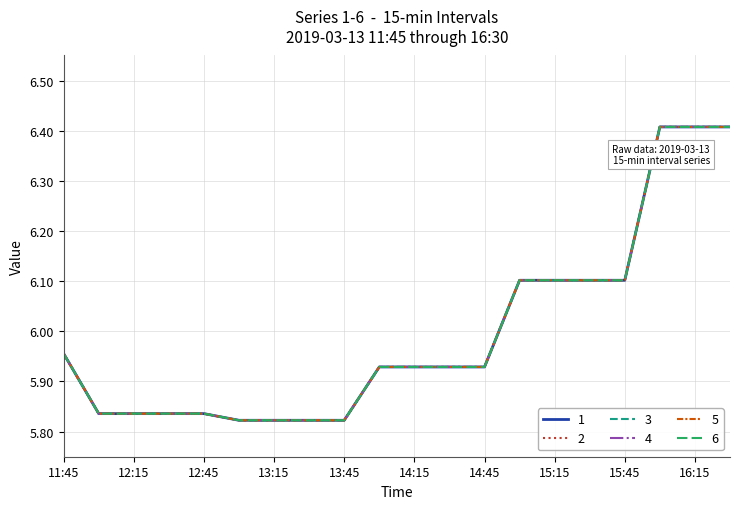

Is this an area chart (filled region under the line)?

No